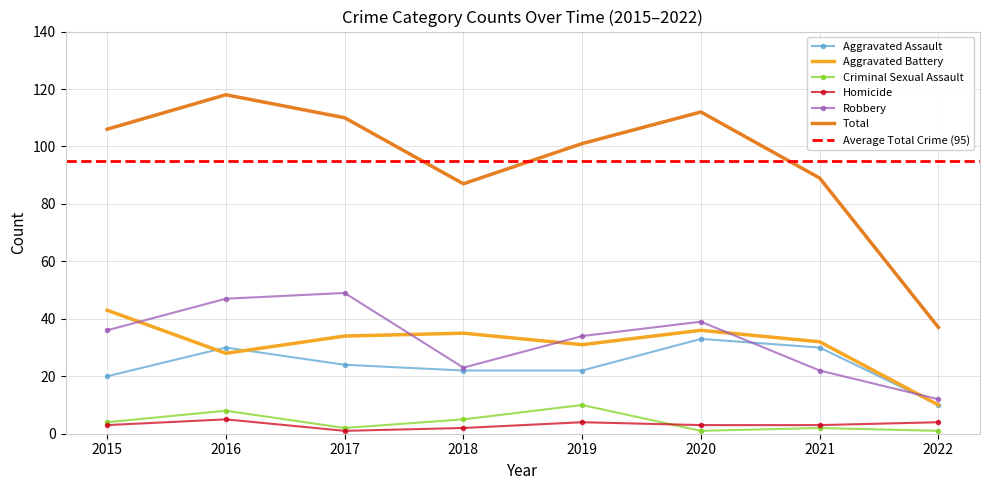

Rank the series by their maximum value, from highest to lowest.

Total, Robbery, Aggravated Battery, Aggravated Assault, Criminal Sexual Assault, Homicide